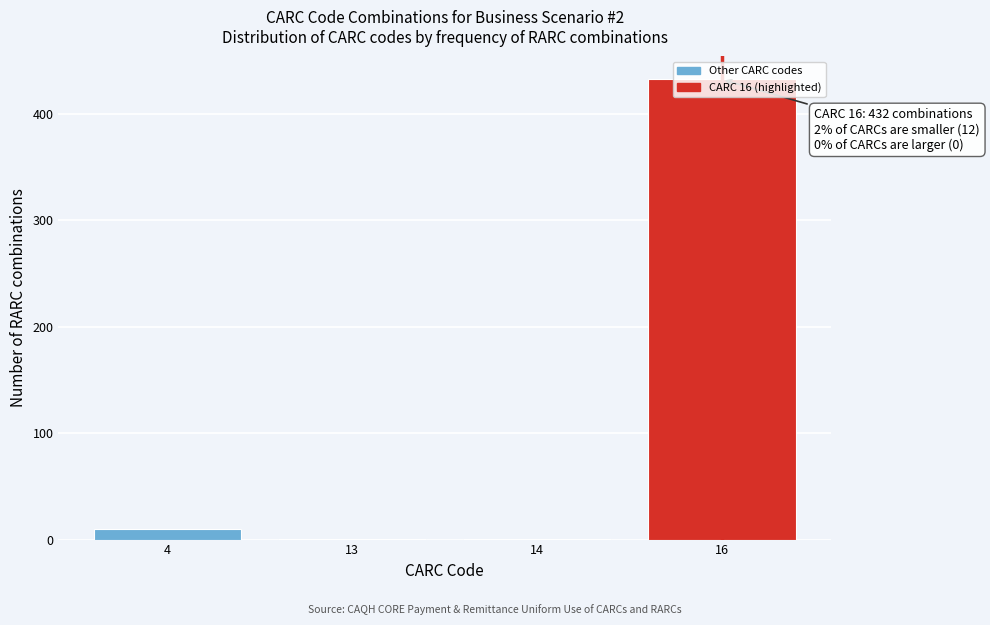

Which label corresponds to the largest value in the chart?

16